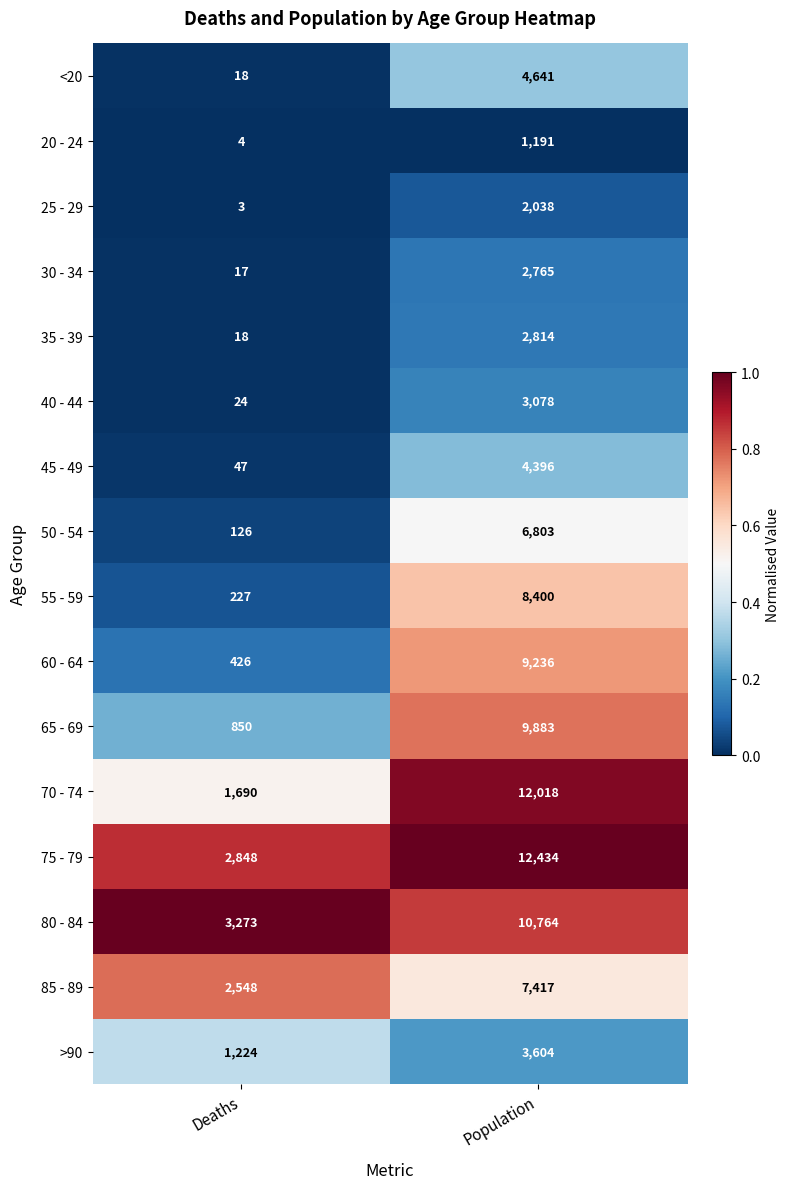

At which category is the sum across all series the highest?

Population